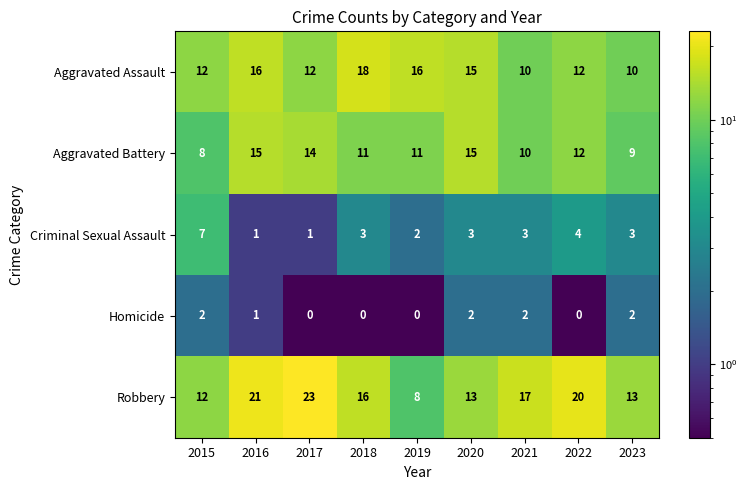

At which label does Robbery reach its minimum?

2019